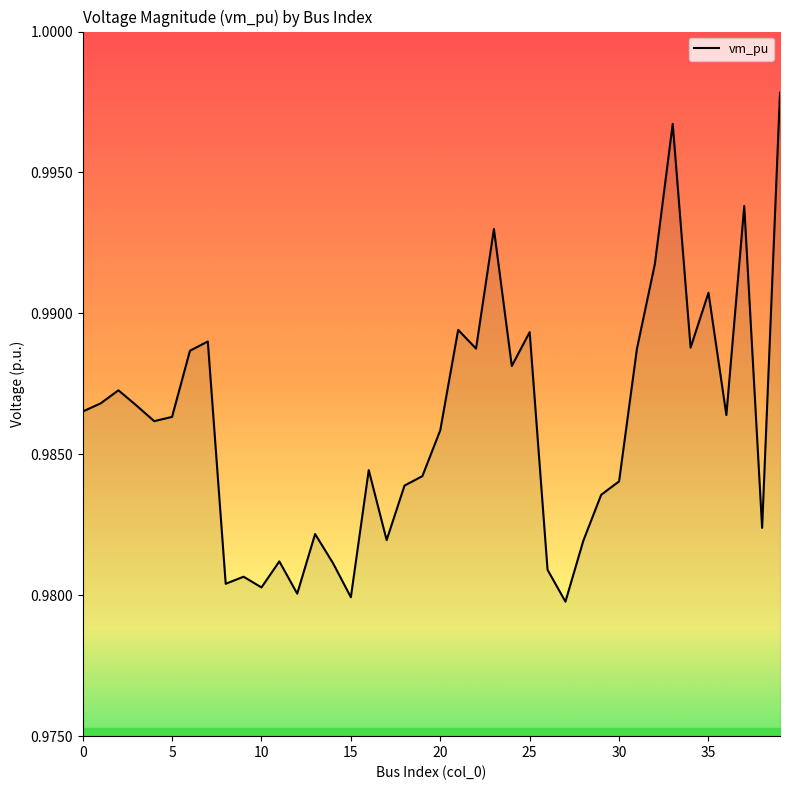

Does the chart have visible grid lines?

No